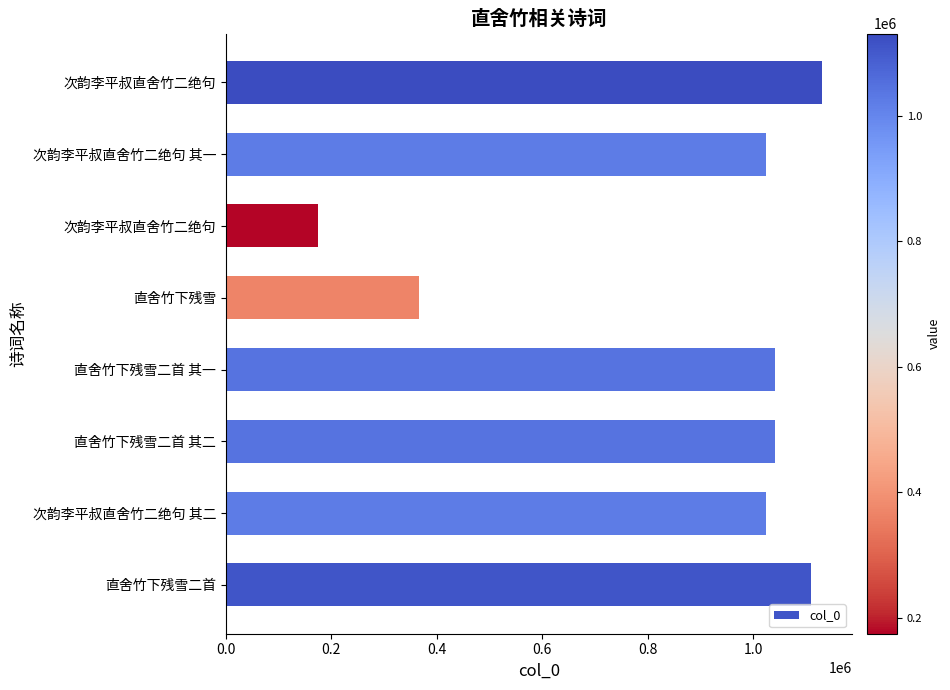

How many categories are shown in the chart?

8